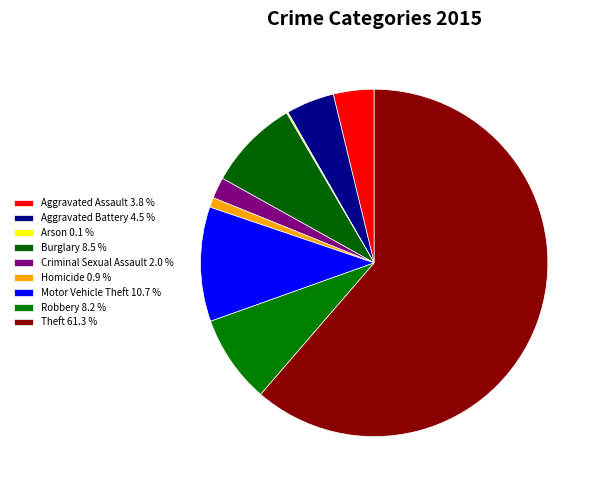

What percentage is the Aggravated Battery slice, to the nearest percent?

4%